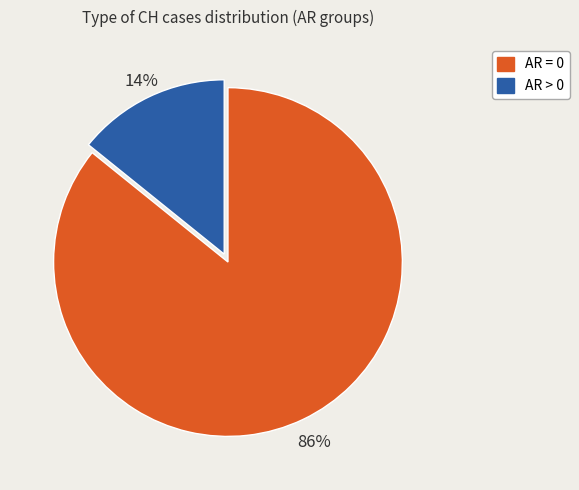

To the nearest percent, what is the difference between the largest and smallest slice percentages?

72%